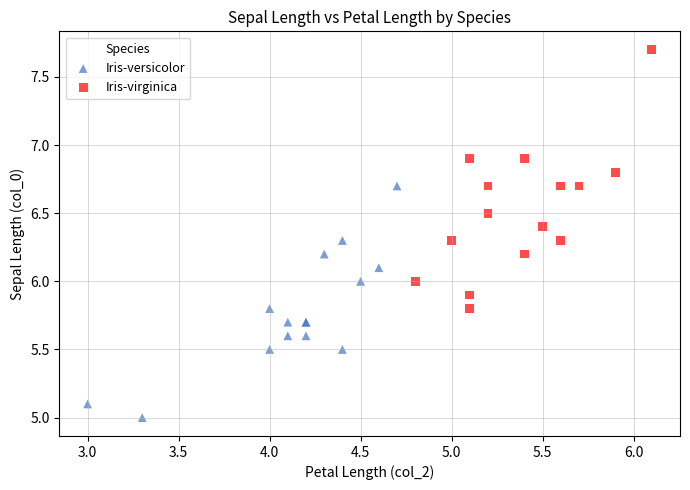

Which series contains the lowest Y value?

Iris-versicolor